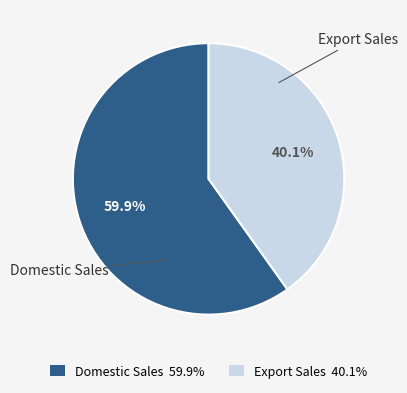

Which slice is the smallest?

Export Sales 40.1%